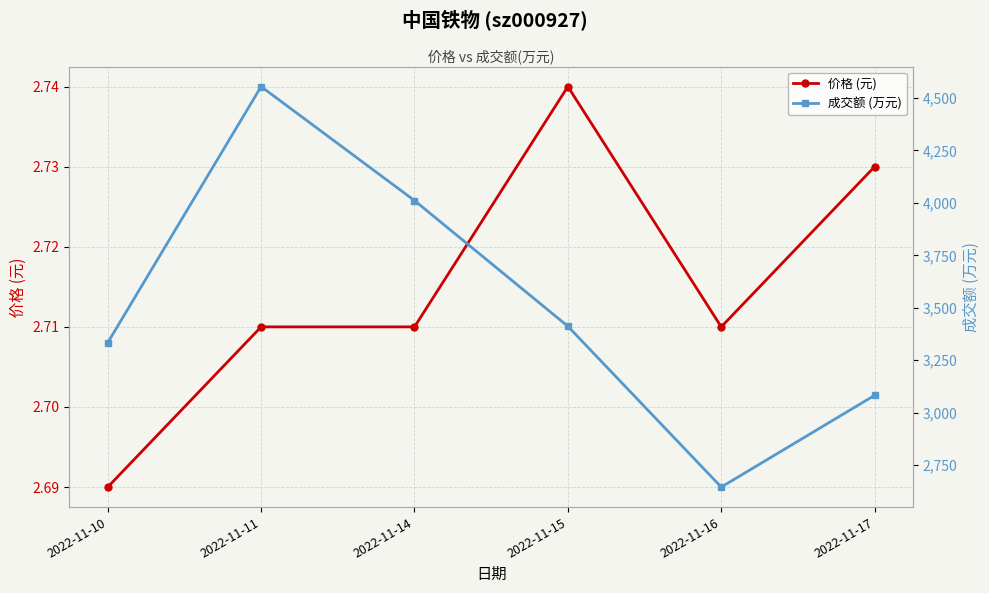

What is the sum of all 价格 (元) values?

16.3